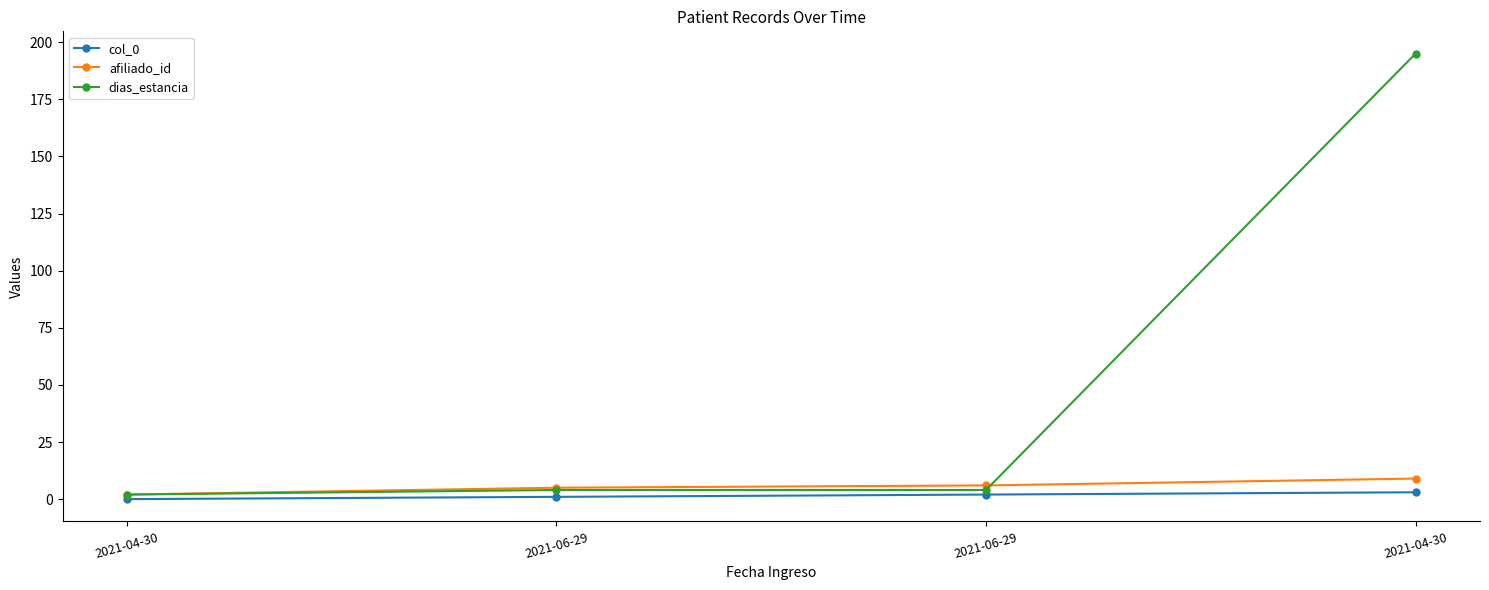

Which series has the largest total across all categories?

dias_estancia